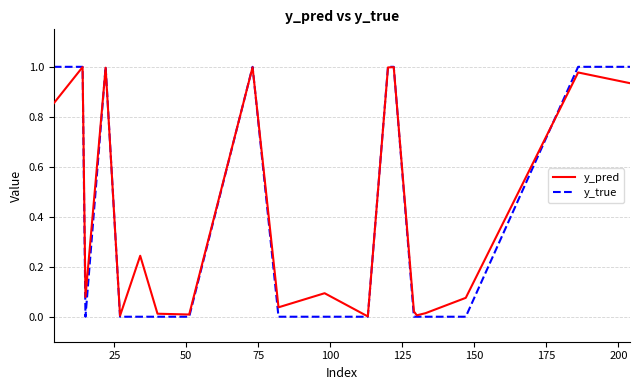

Which series has the largest range (max minus min)?

y_true